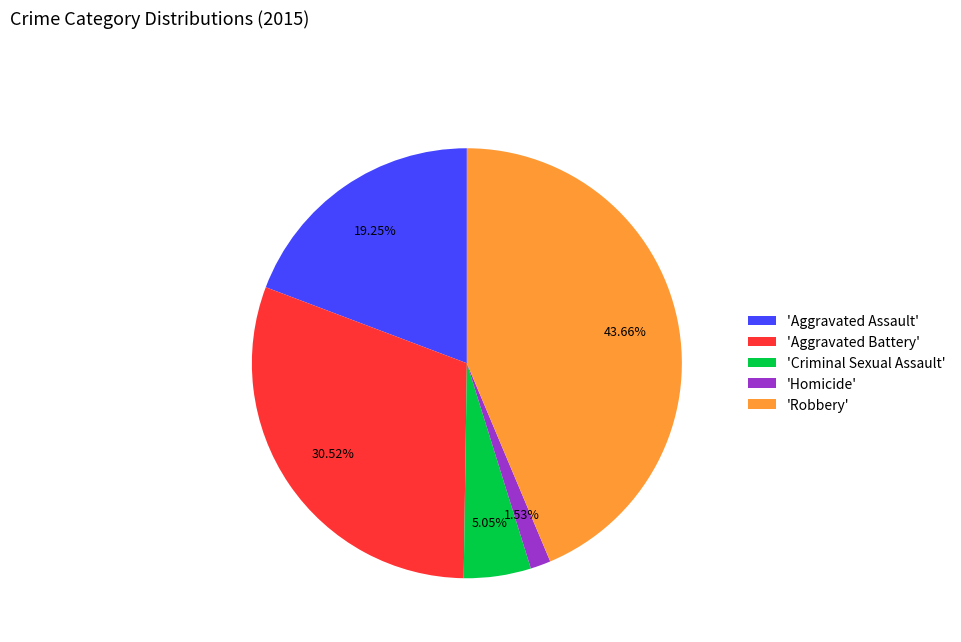

Rank the categories by value from lowest to highest.

'Homicide', 'Criminal Sexual Assault', 'Aggravated Assault', 'Aggravated Battery', 'Robbery'